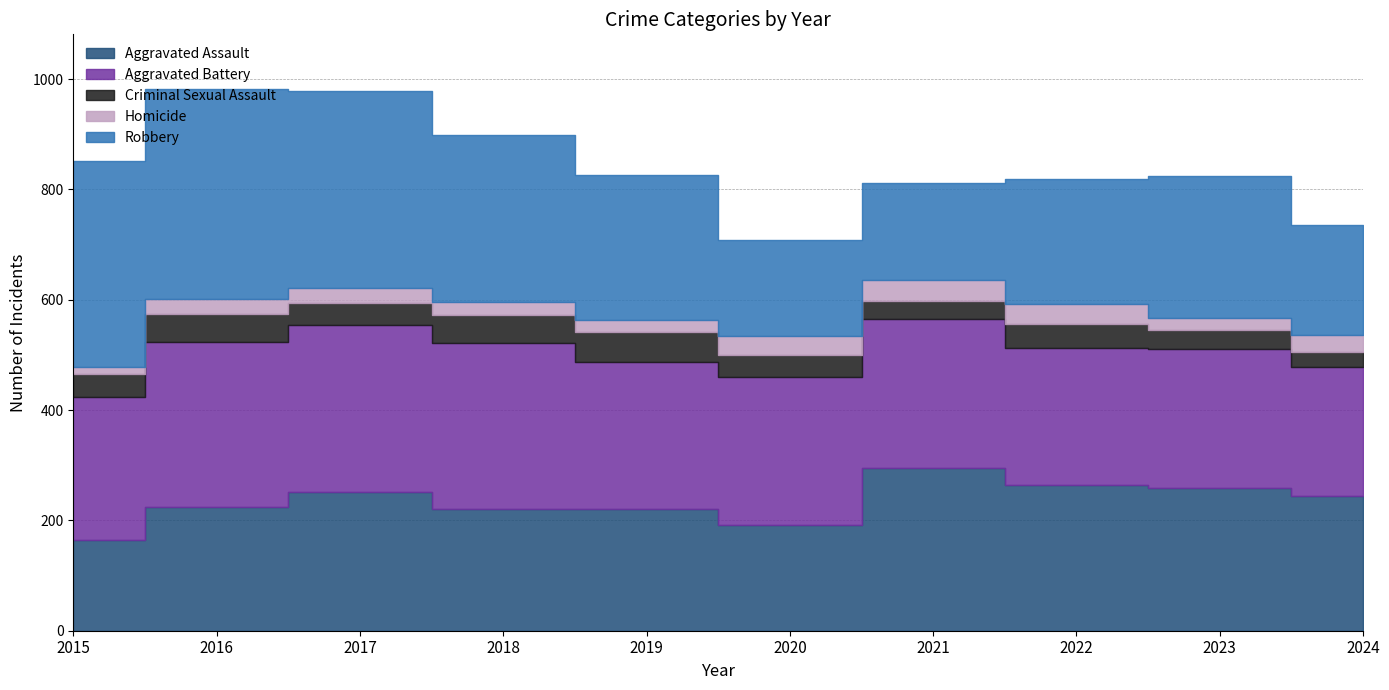

Read the Criminal Sexual Assault value at 2024, to the nearest 5.

30